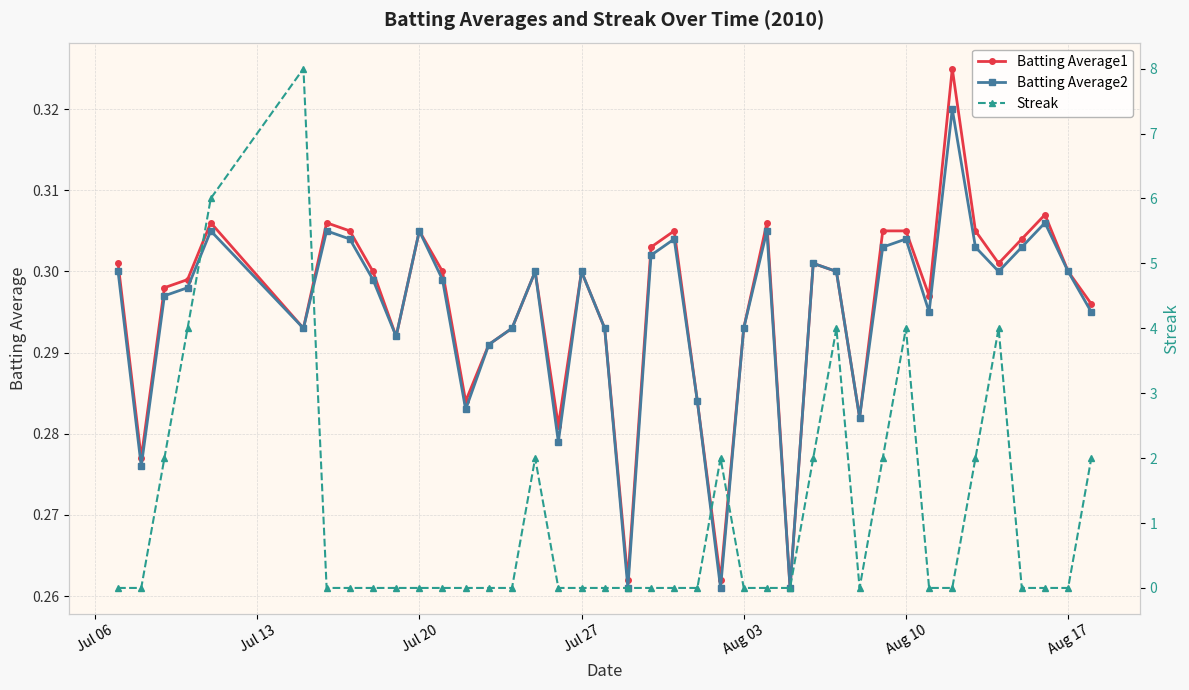

What is the maximum value for Batting Average2?

0.3